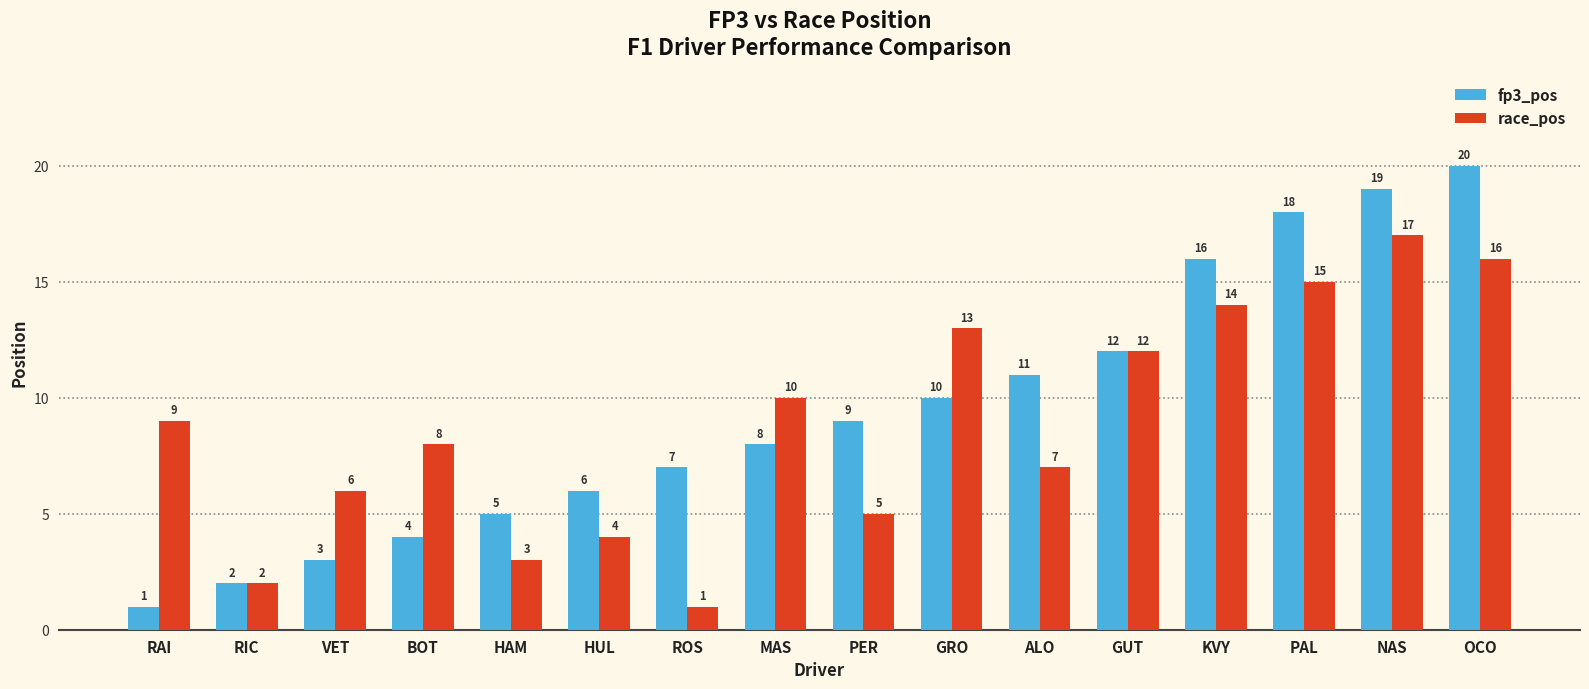

List the labels in order of race_pos value, largest first.

NAS, OCO, PAL, KVY, GRO, GUT, MAS, RAI, BOT, ALO, VET, PER, HUL, HAM, RIC, ROS